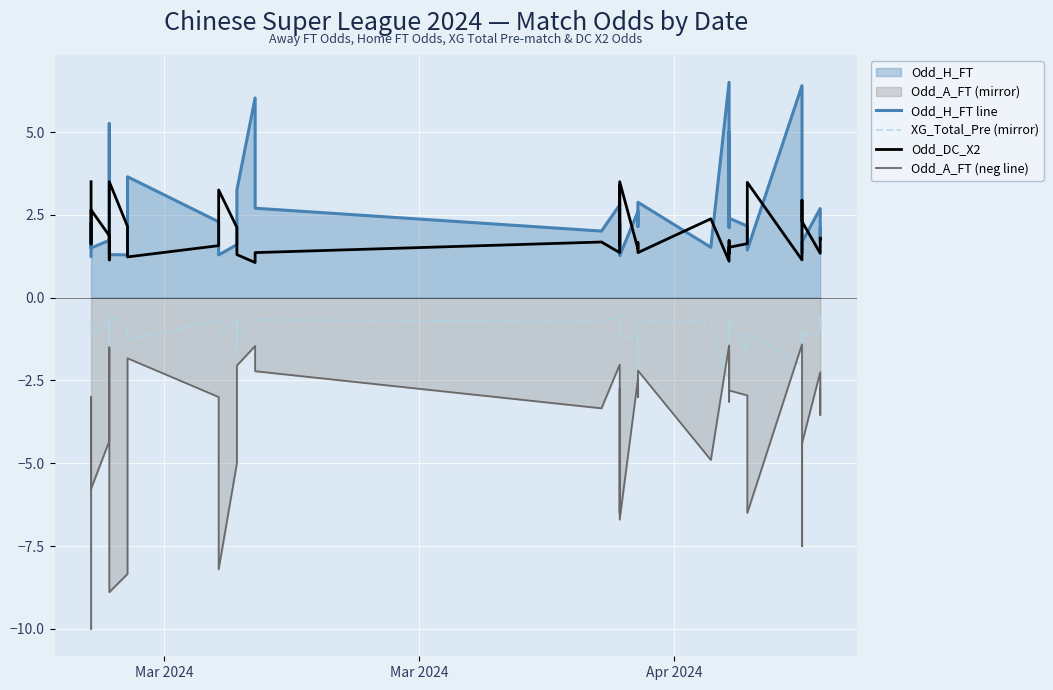

Is it true that XG_Total_Pre (mirror) equals -1.0 at Mar 2024?

True